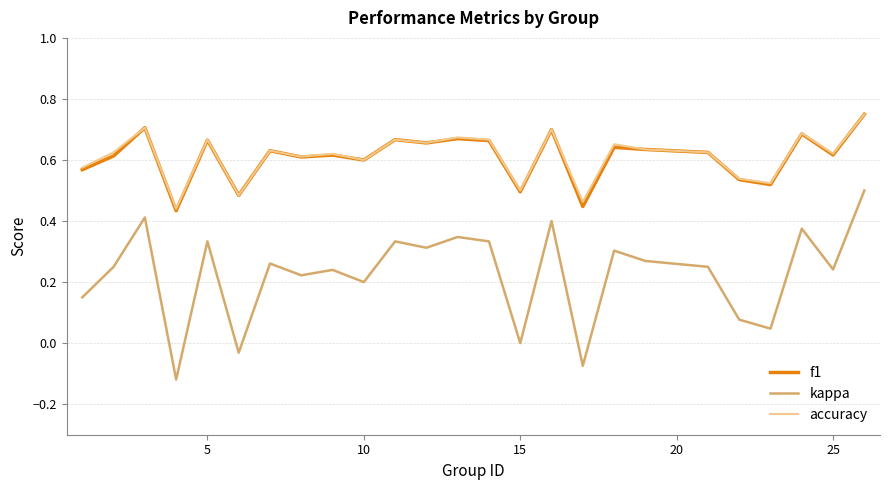

Which series has the largest range (max minus min)?

kappa